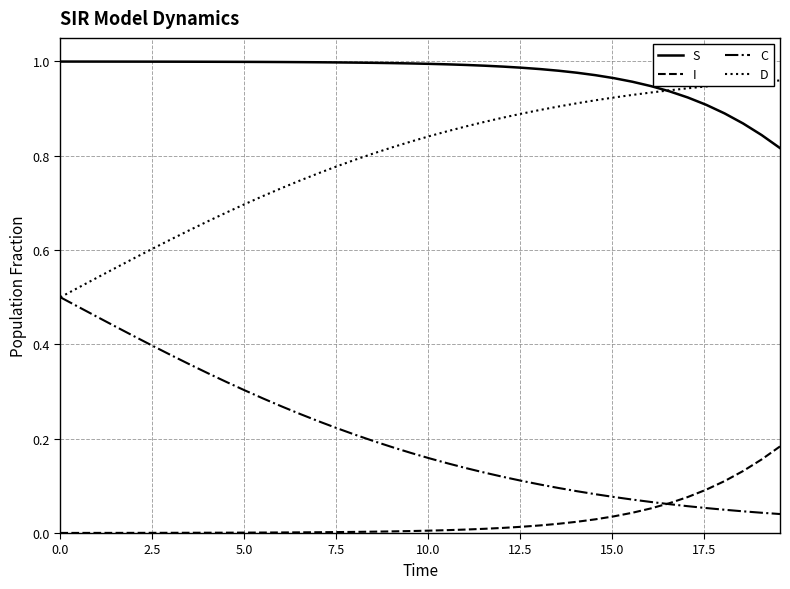

True or false: S and C cross at least once.

False